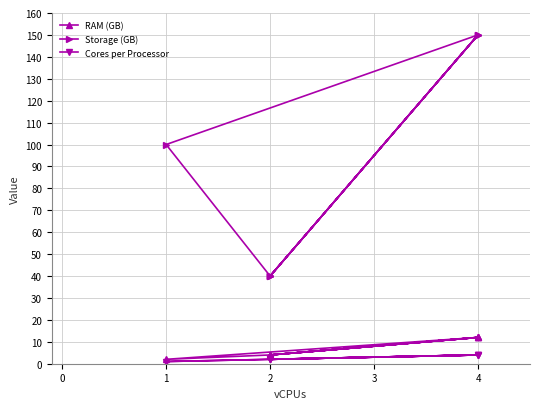

Is it true that RAM (GB) equals 1 at 1?

False